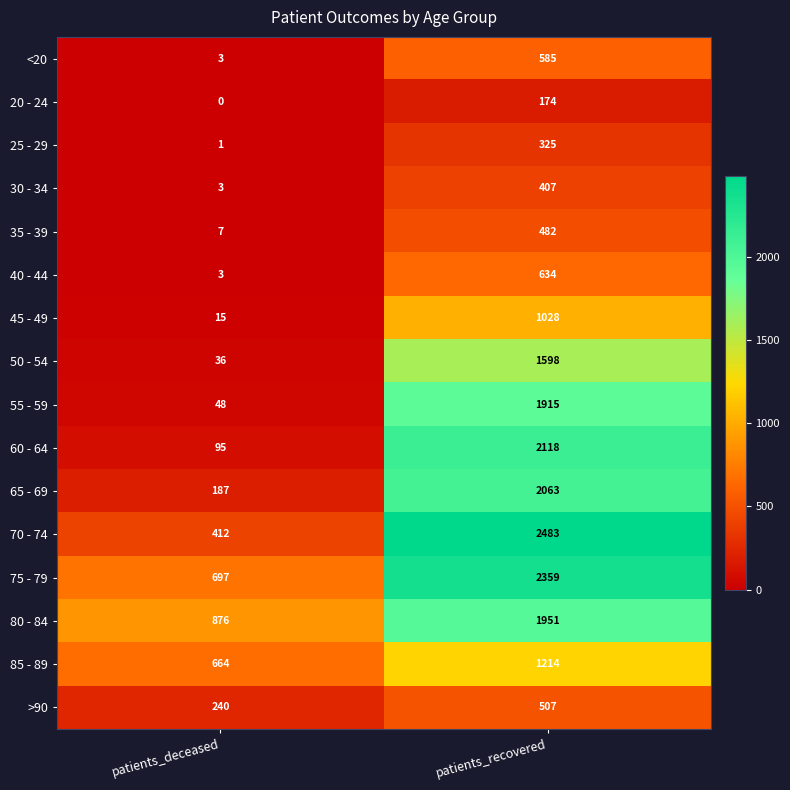

The value of 30 - 34 at patients_deceased is 3. True or false?

True